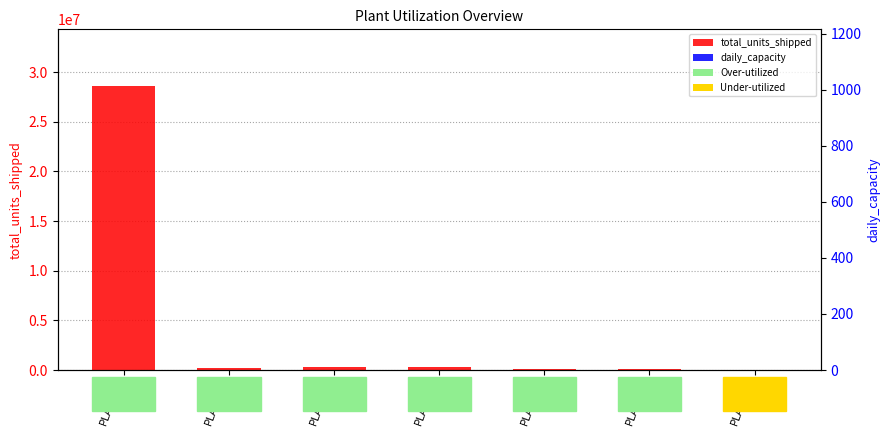

Reading right to left, what are all the values shown in this chart?

total_units_shipped: 348	43379	112000	245133	277008	223830	28611617
daily_capacity: 554	490	209	457	14	11	1013